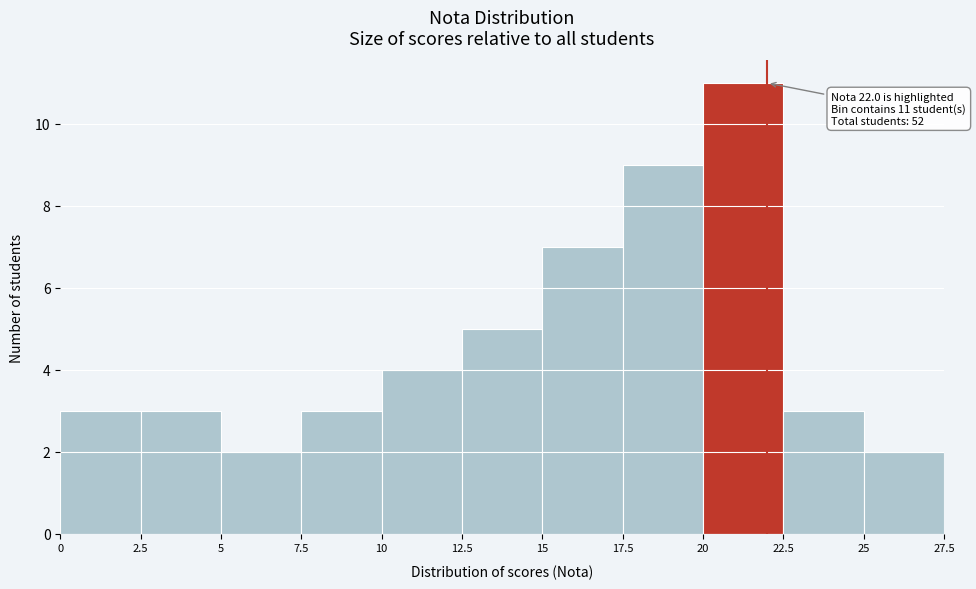

Over which range of the x-axis is the bar tallest?

20 to 22.5